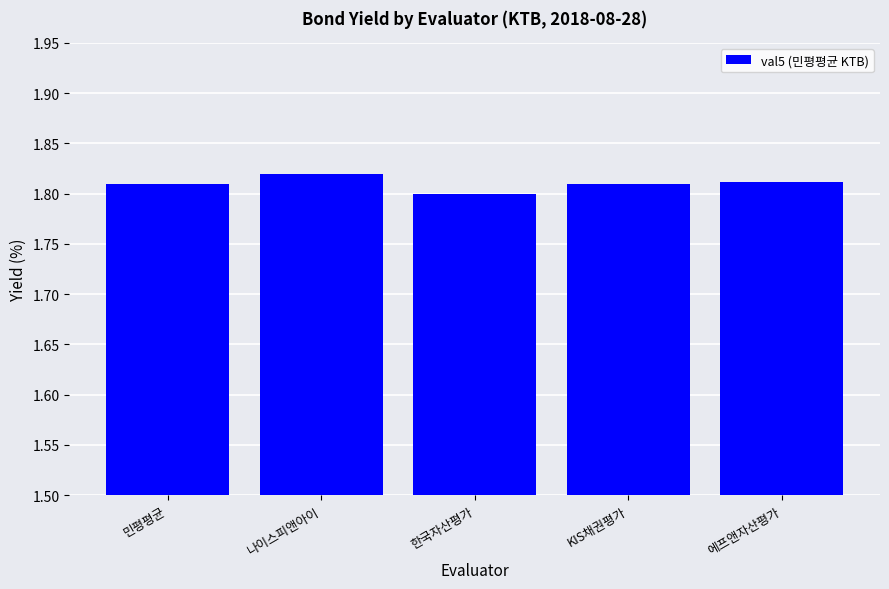

What is the label of the 3rd bar from the left?

한국자산평가